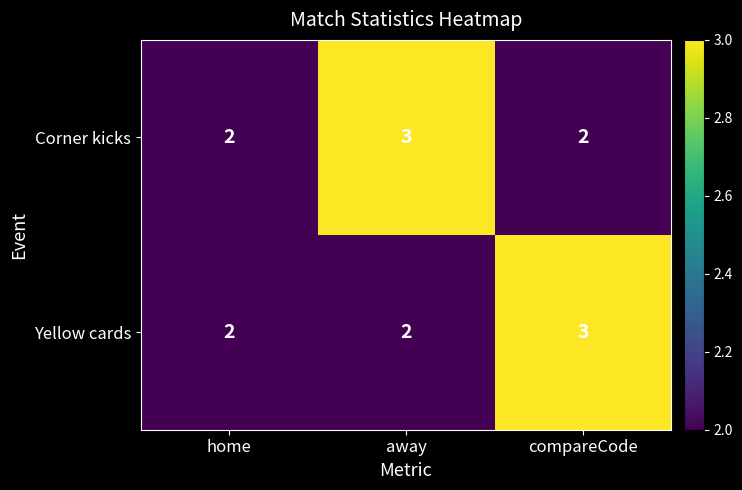

How many Yellow cards values are between 2 and 3?

3